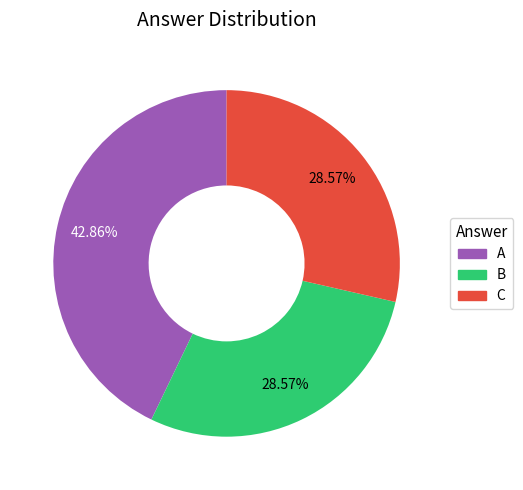

Does any single category account for the majority?

No